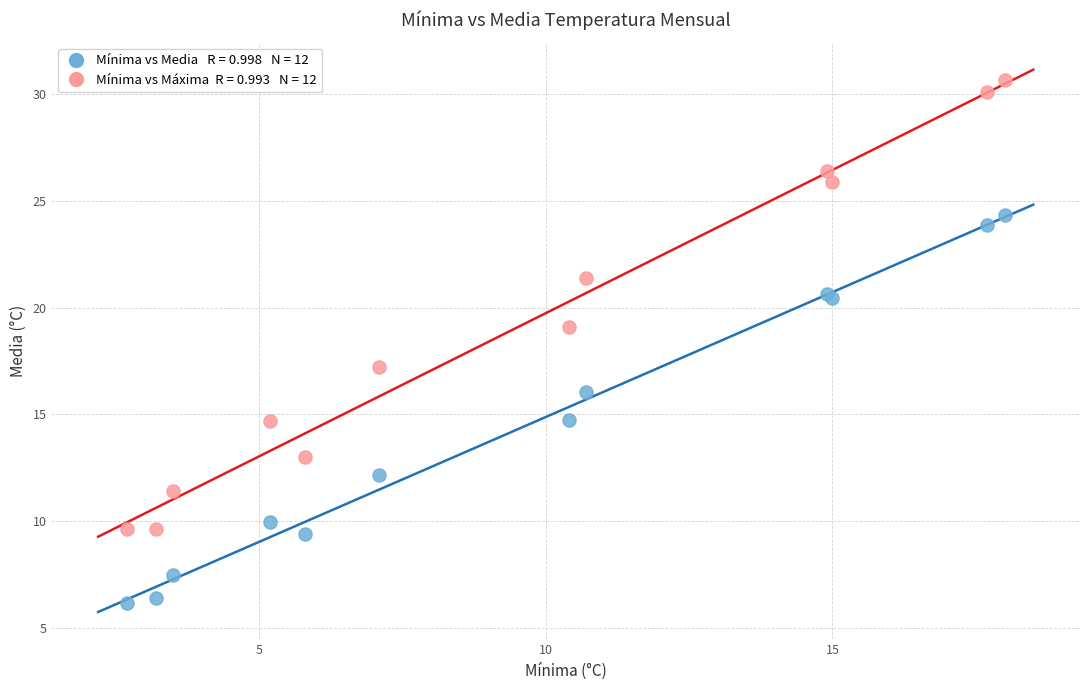

Across all series, what Y value is closest to 18?

17.2